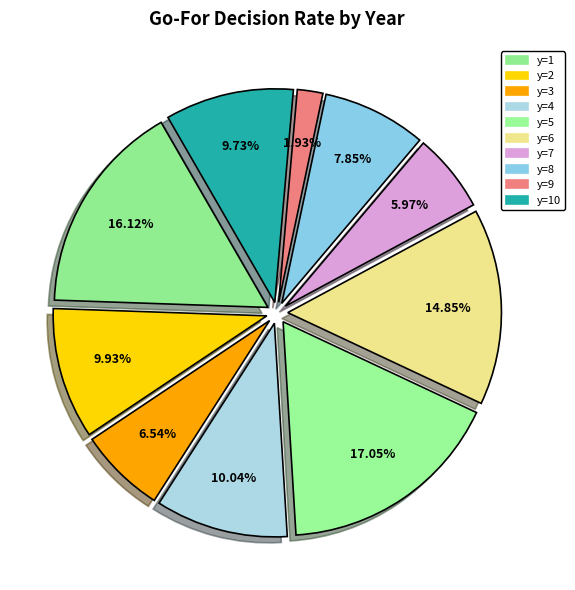

How many segments does this pie chart have?

10